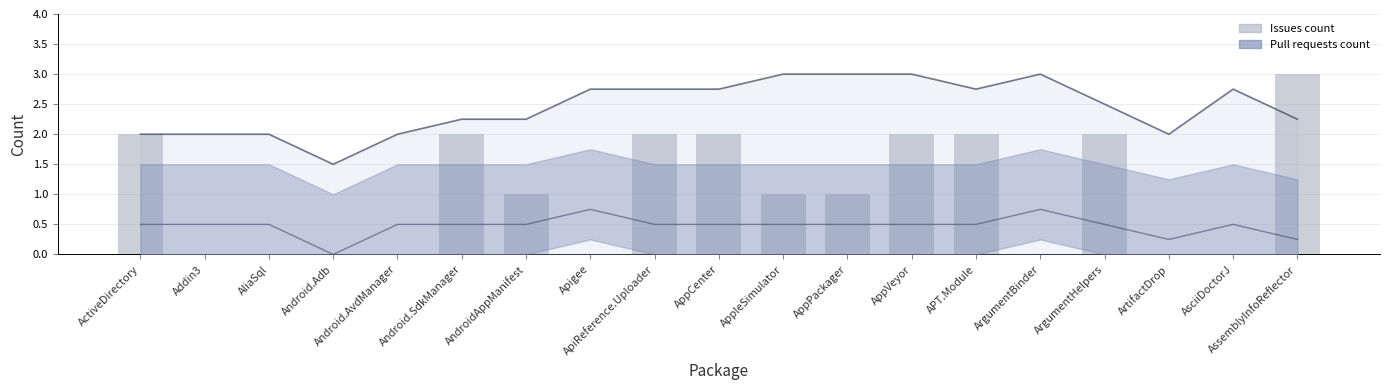

Reading left to right, extract all data points from this chart.

ActiveDirectory=2	Addin3=0	AliaSql=0	Android.Adb=0	Android.AvdManager=0	Android.SdkManager=2	AndroidAppManifest=1	Apigee=0	ApiReference.Uploader=2	AppCenter=2	AppleSimulator=1	AppPackager=1	AppVeyor=2	APT.Module=2	ArgumentBinder=0	ArgumentHelpers=2	ArtifactDrop=0	AsciiDoctorJ=0	AssemblyInfoReflector=3